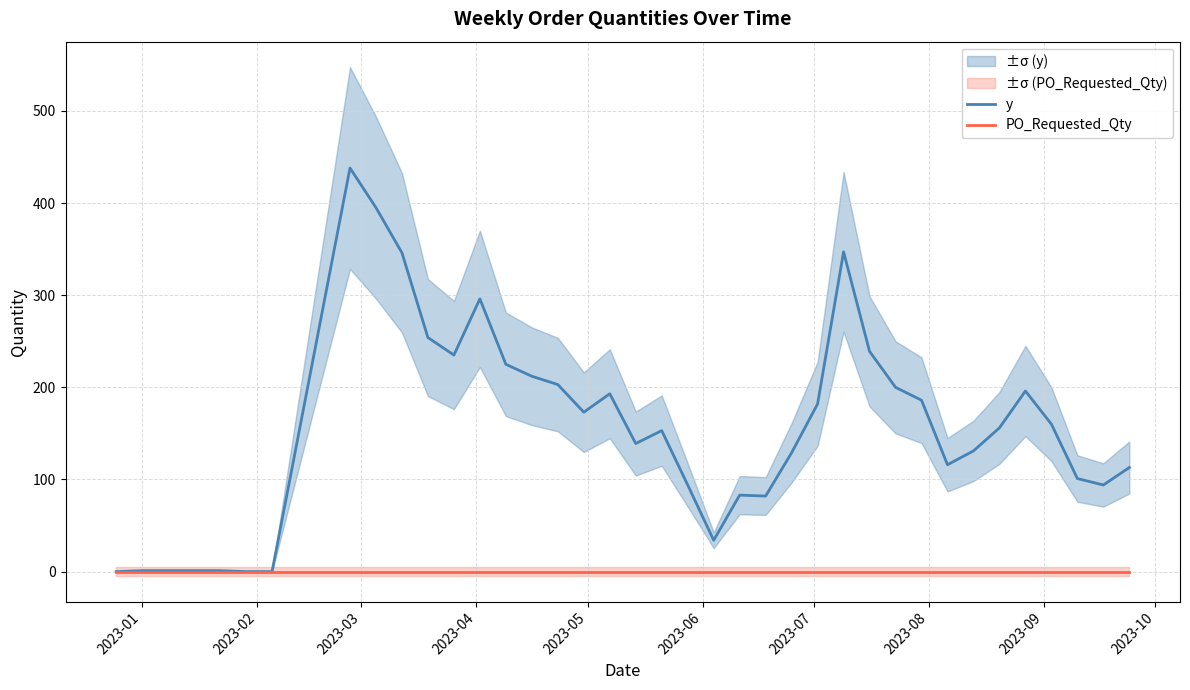

How many interior local peaks does the y series have?

7